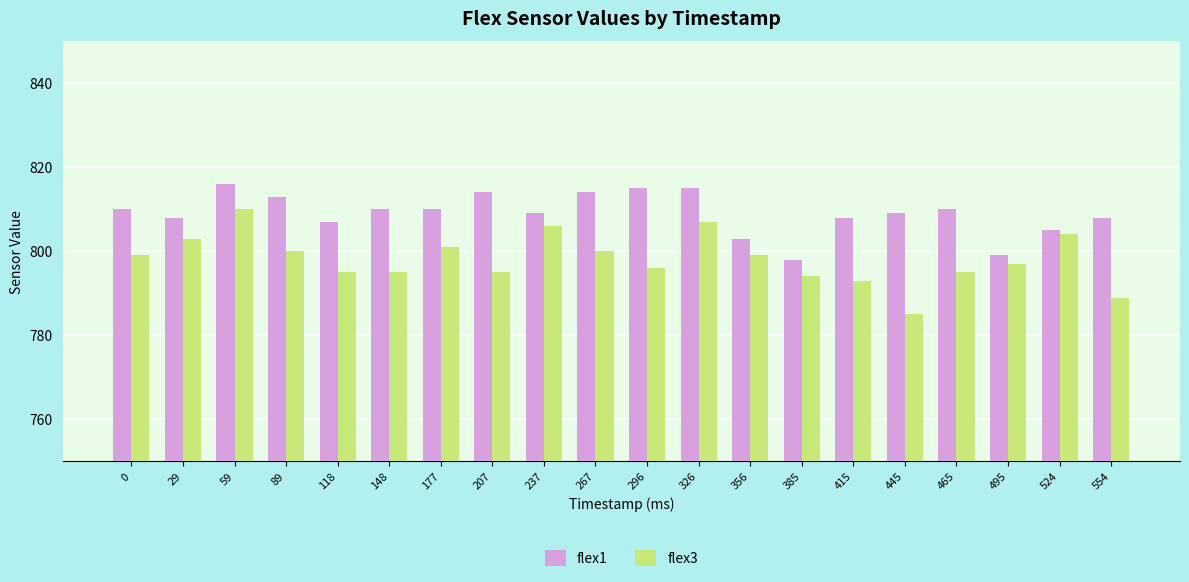

What is the total value across all series at 445?

1594